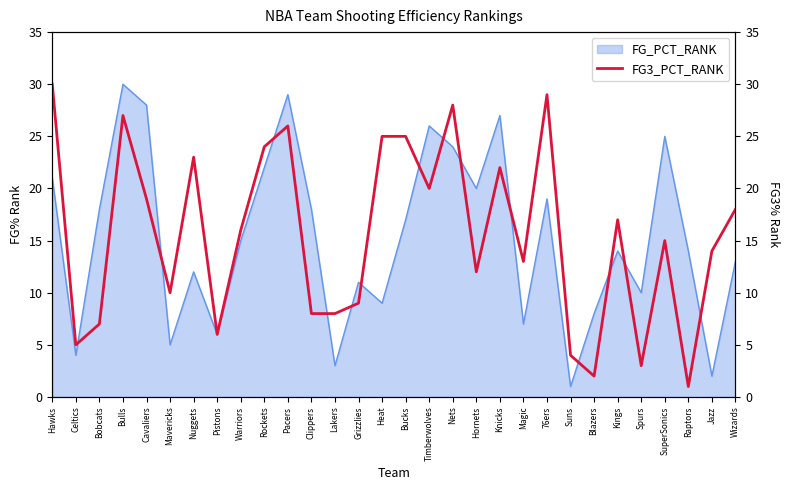

Which label corresponds to the largest value in the chart?

Hawks